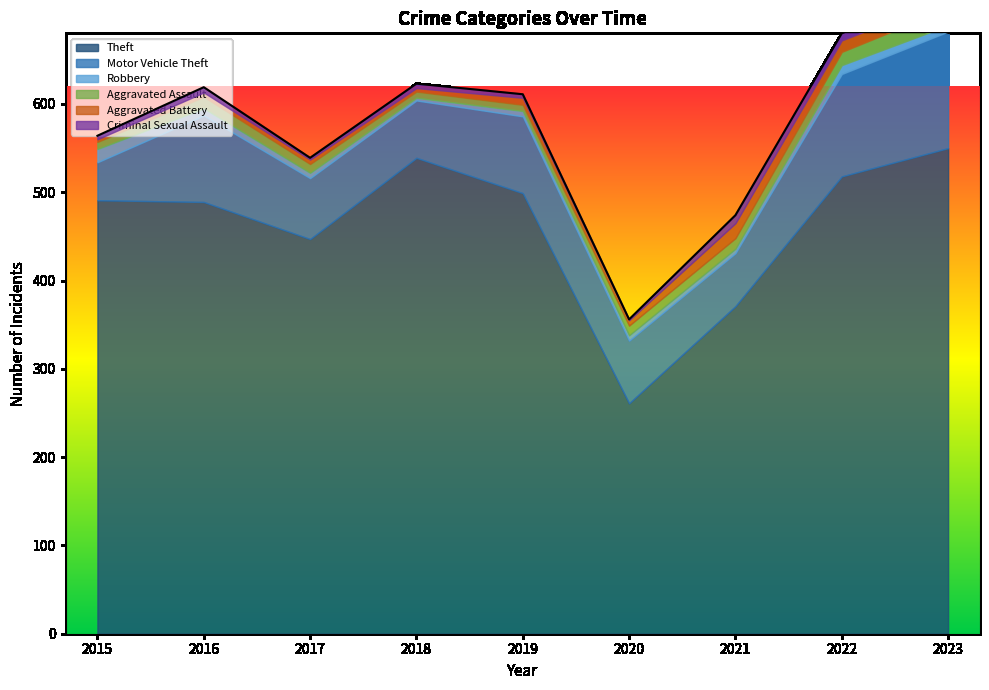

The value of Theft at 2019 is 499. True or false?

True